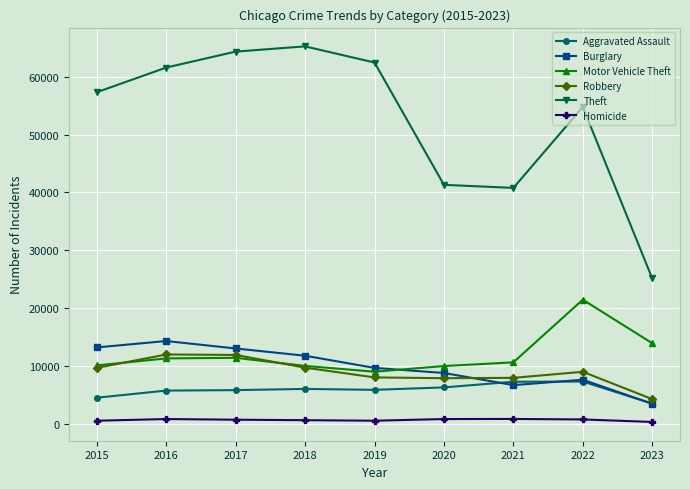

What is the sum of all Theft values?

473158